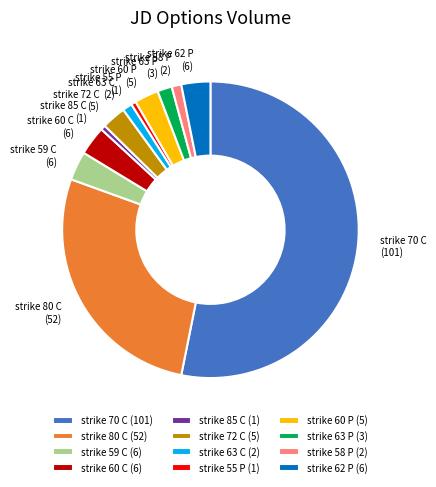

What is the largest slice in the pie chart?

strike 70 C (101)